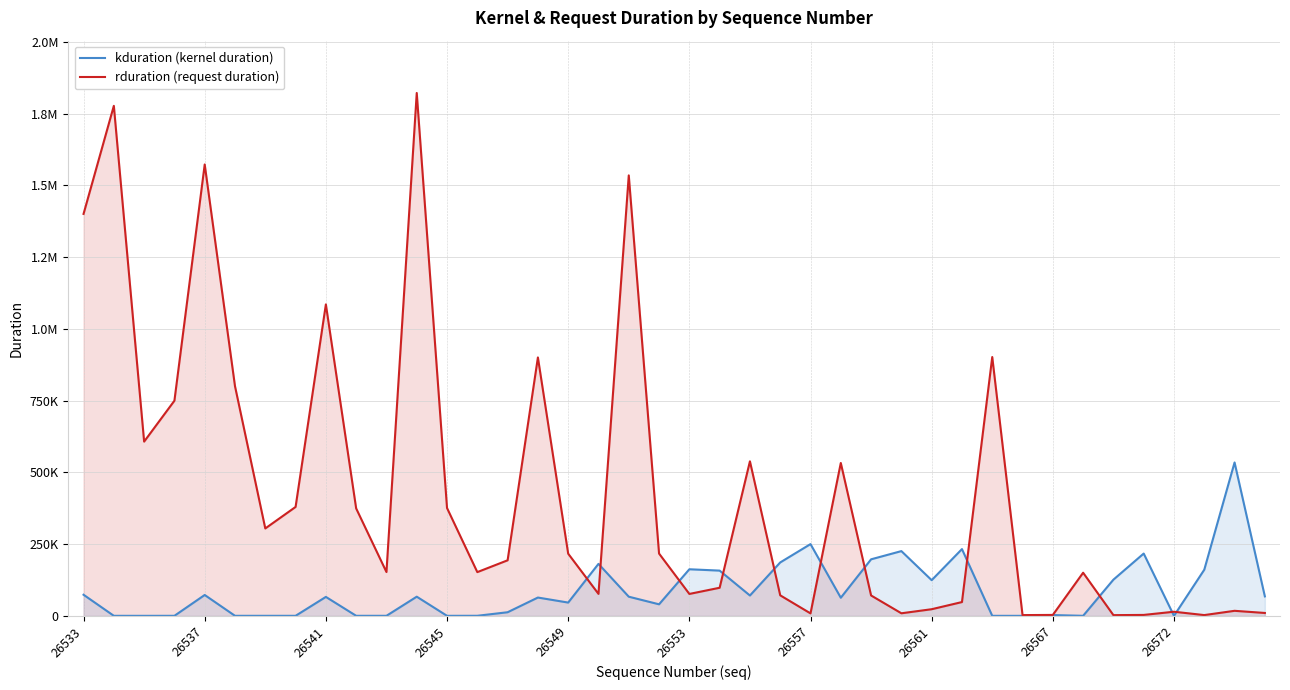

Does the chart display data point markers on the line(s)?

No